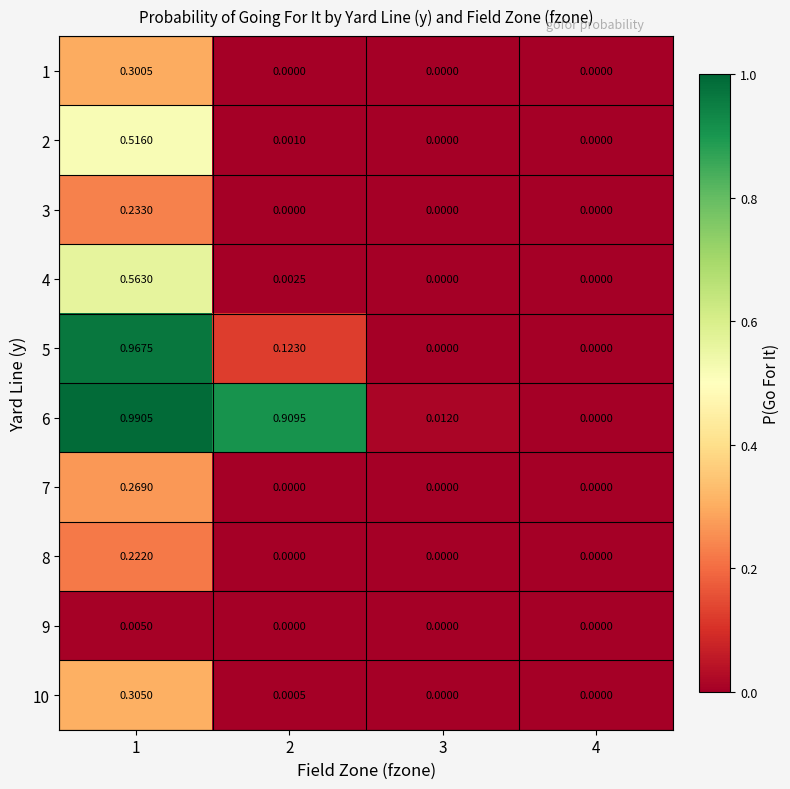

Is the value of 10 at 1 greater than the value of 9 at 1?

Yes